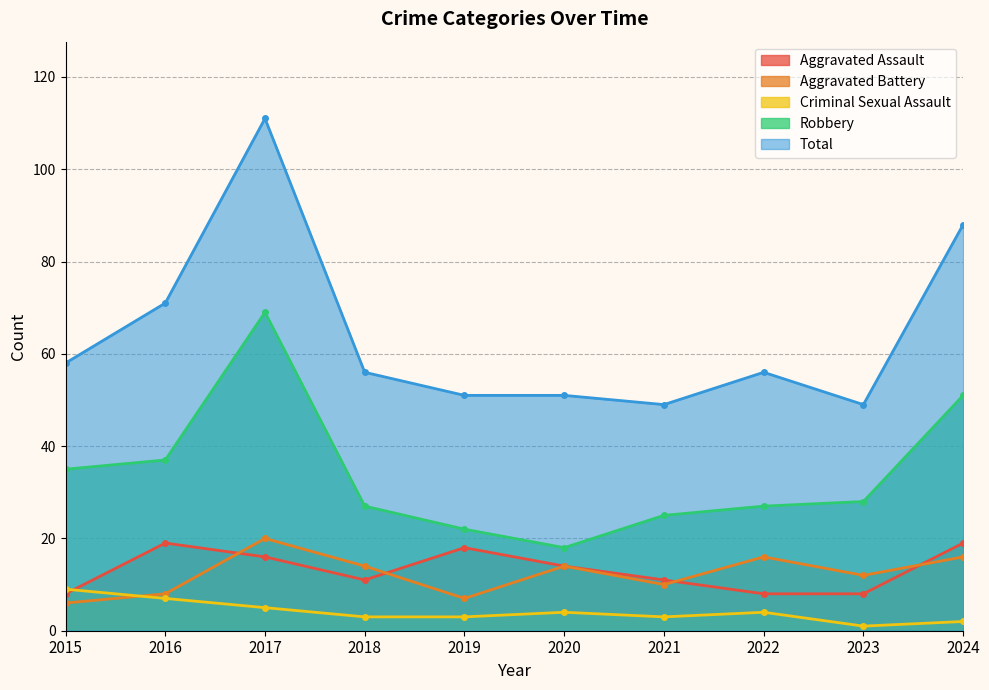

How many interior local valleys does the Total series have?

2